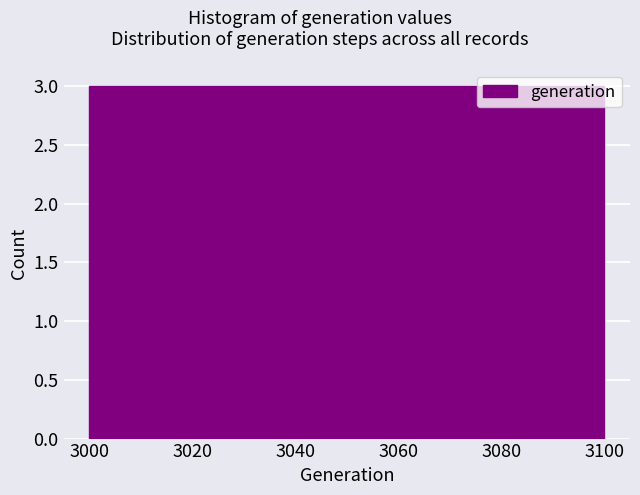

What is the height of the bar covering 3014 to 3028 on the x-axis? Neither the bar edges nor the heights are printed on the chart, so give them approximately, as read against the axes.

3